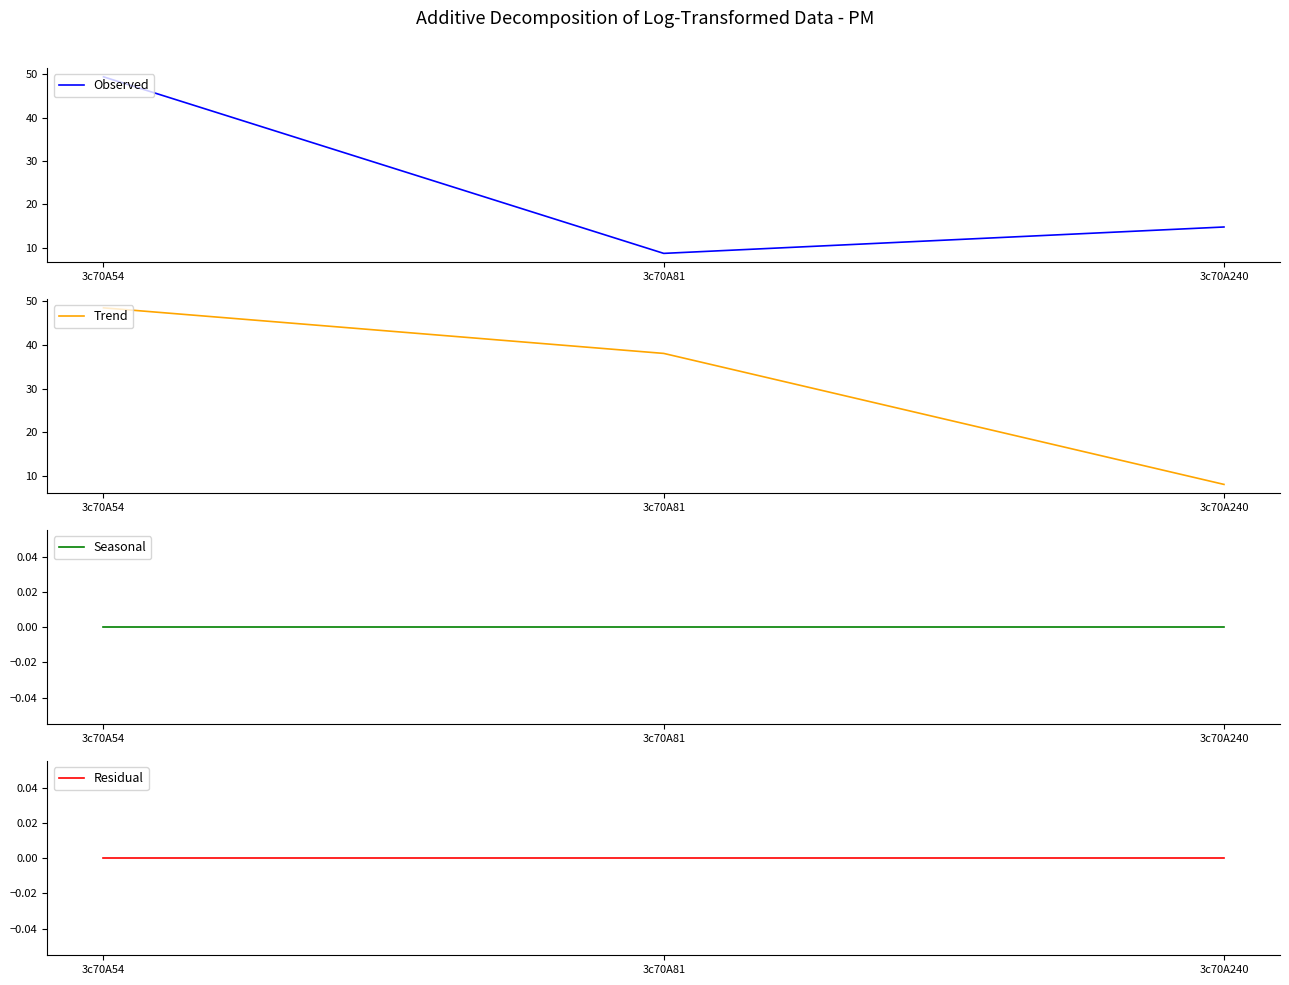

Reading left to right, what are all the values shown in this chart?

Observed: 49.4	8.7	14.8
Trend: 48.5	38.1	8.1
Seasonal: 0.0	0.0	0.0
Residual: 0.0	0.0	0.0